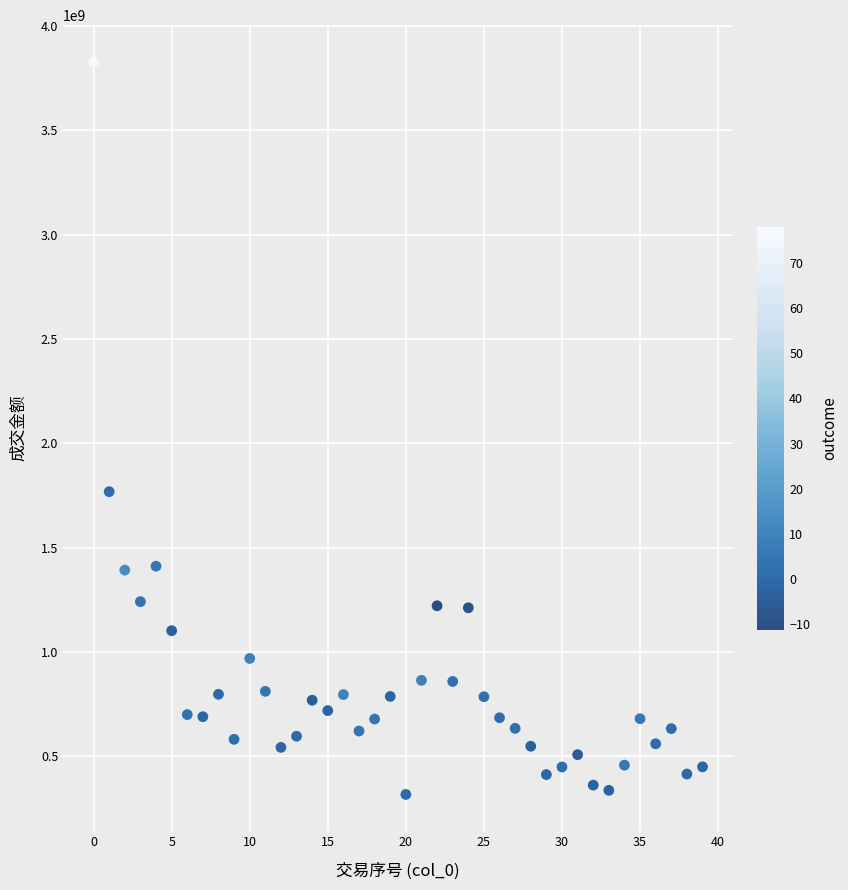

What is the range of Y values (max minus min)?

3511125184